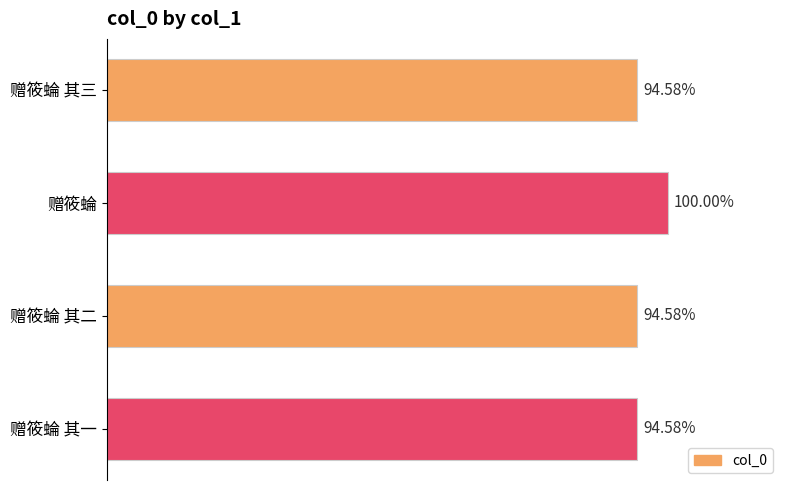

Are the bars horizontal?

Yes